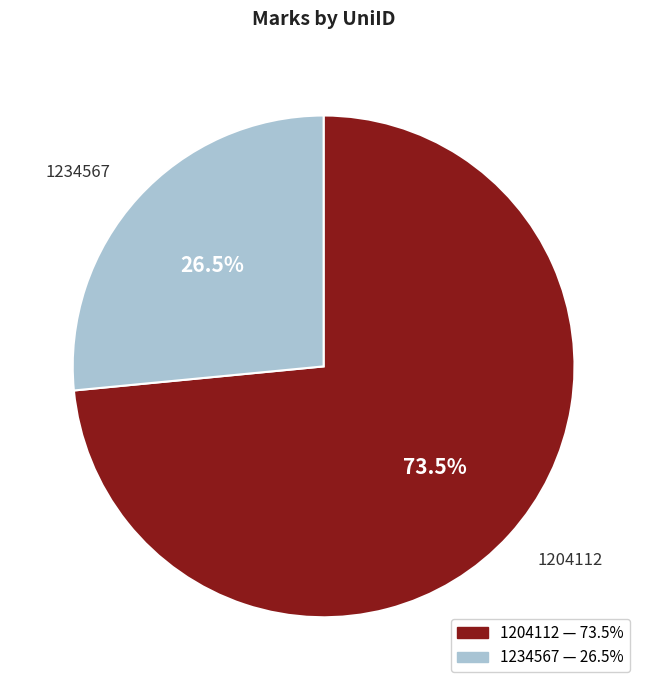

To the nearest percent, what is the difference between the 1204112 and 1234567 slice percentages?

47%